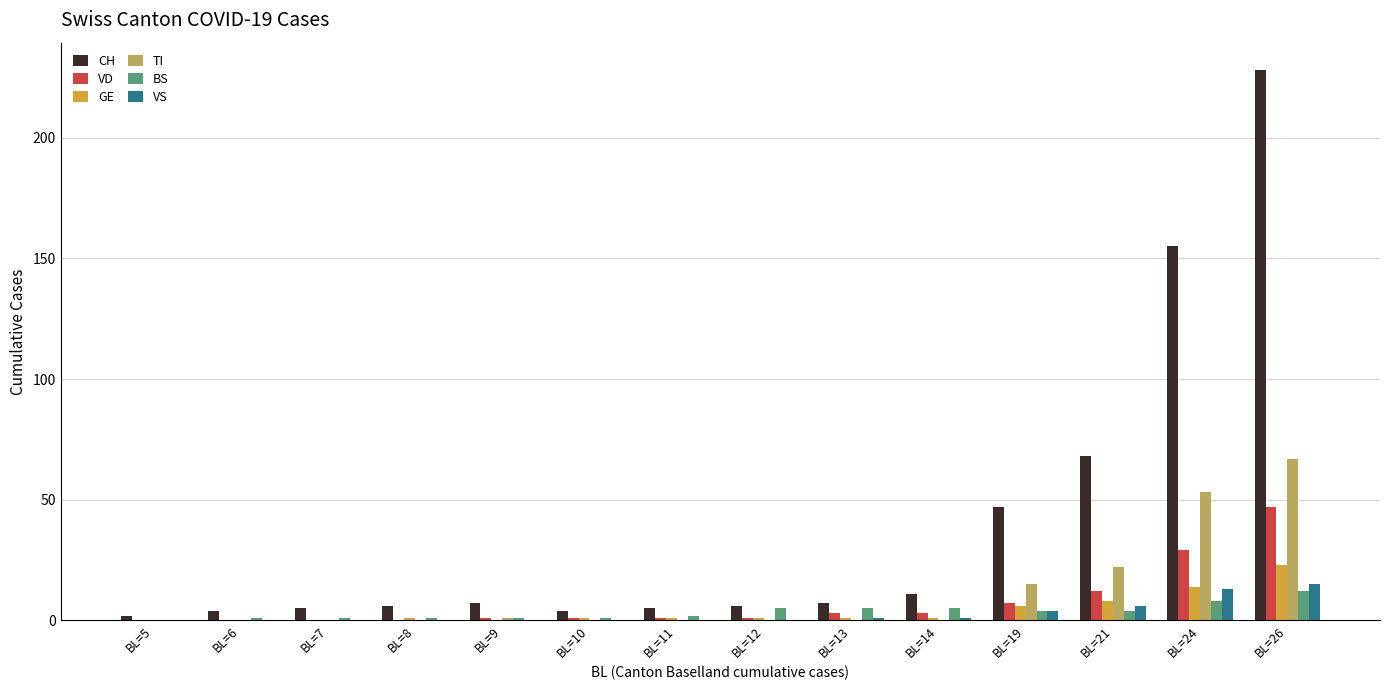

Between BL=13 and BL=19, which series saw the biggest shift?

CH